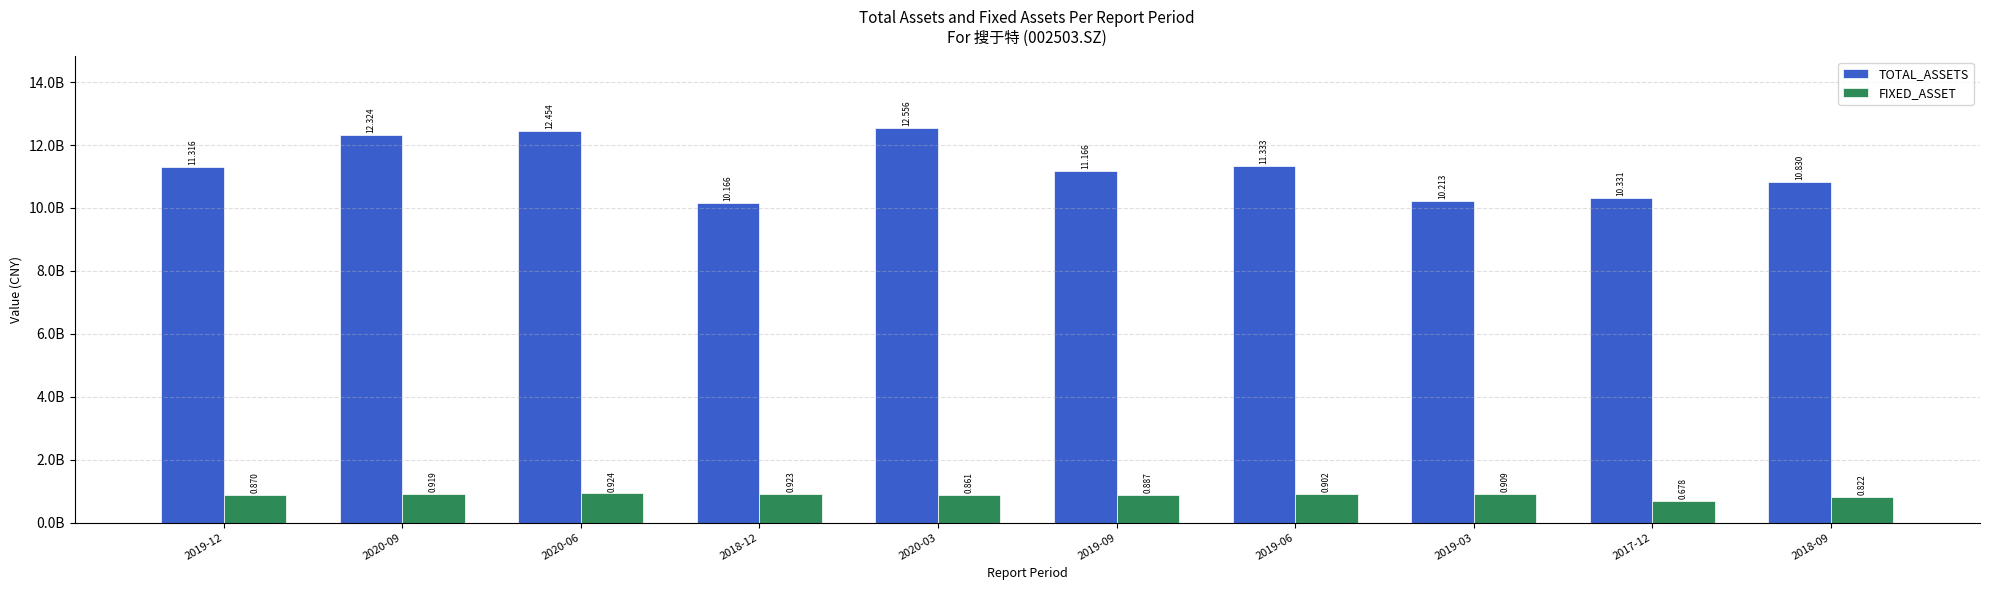

Is it true that TOTAL_ASSETS equals 11332581617.4 at 2019-06?

True